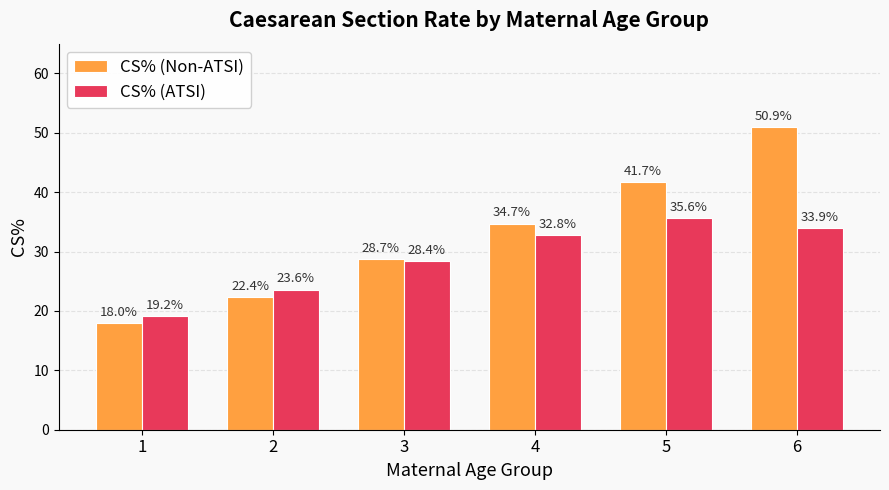

Between 3 and 6, which series saw the biggest shift?

CS% (Non-ATSI)